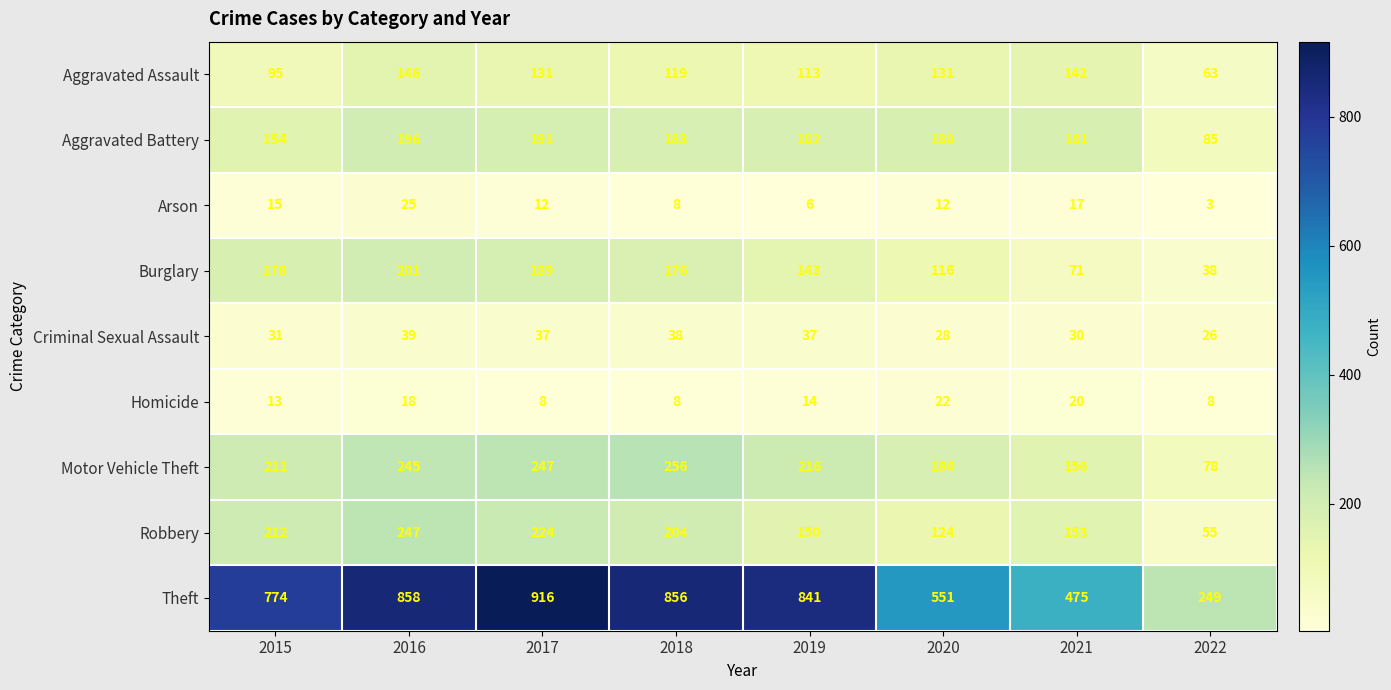

The value of Homicide at 2021 is 31. True or false?

False